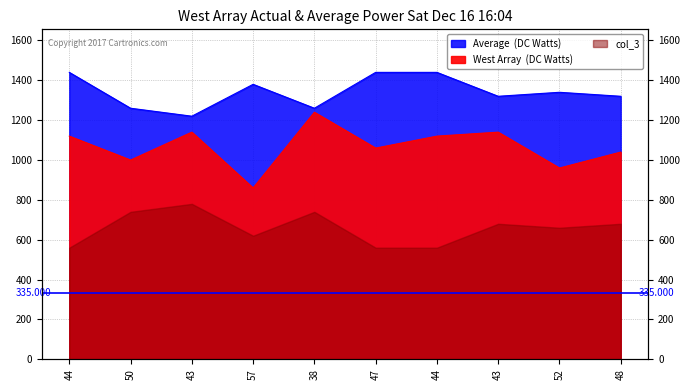

How many lines are shown in the chart?

2